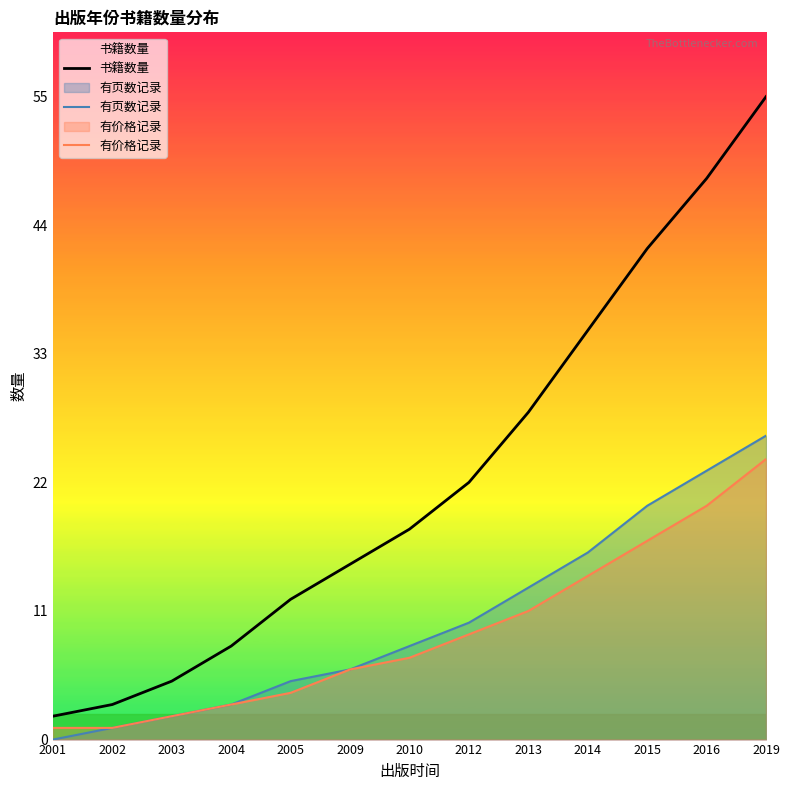

Rank the categories by 有价格记录 value from lowest to highest.

2001, 2002, 2003, 2004, 2005, 2009, 2010, 2012, 2013, 2014, 2015, 2016, 2019